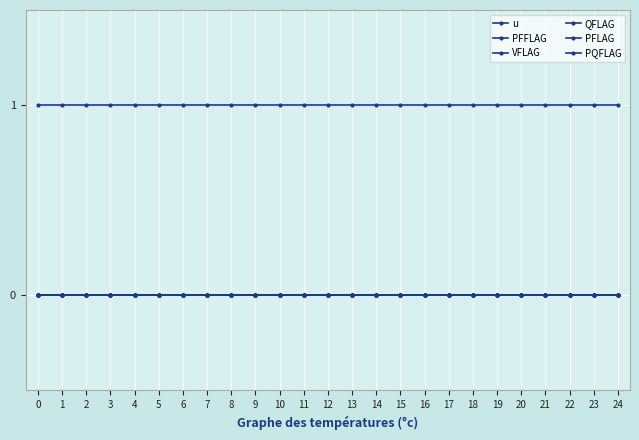

Rank the series by their maximum value, from highest to lowest.

u, PFFLAG, VFLAG, QFLAG, PFLAG, PQFLAG